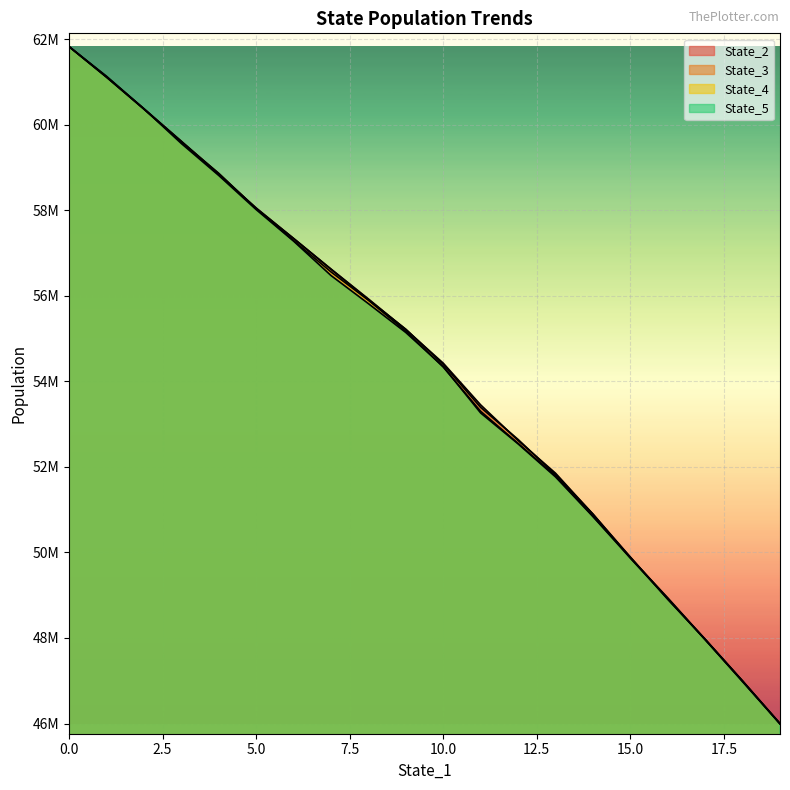

What is the label of the 16th point from the left?

15